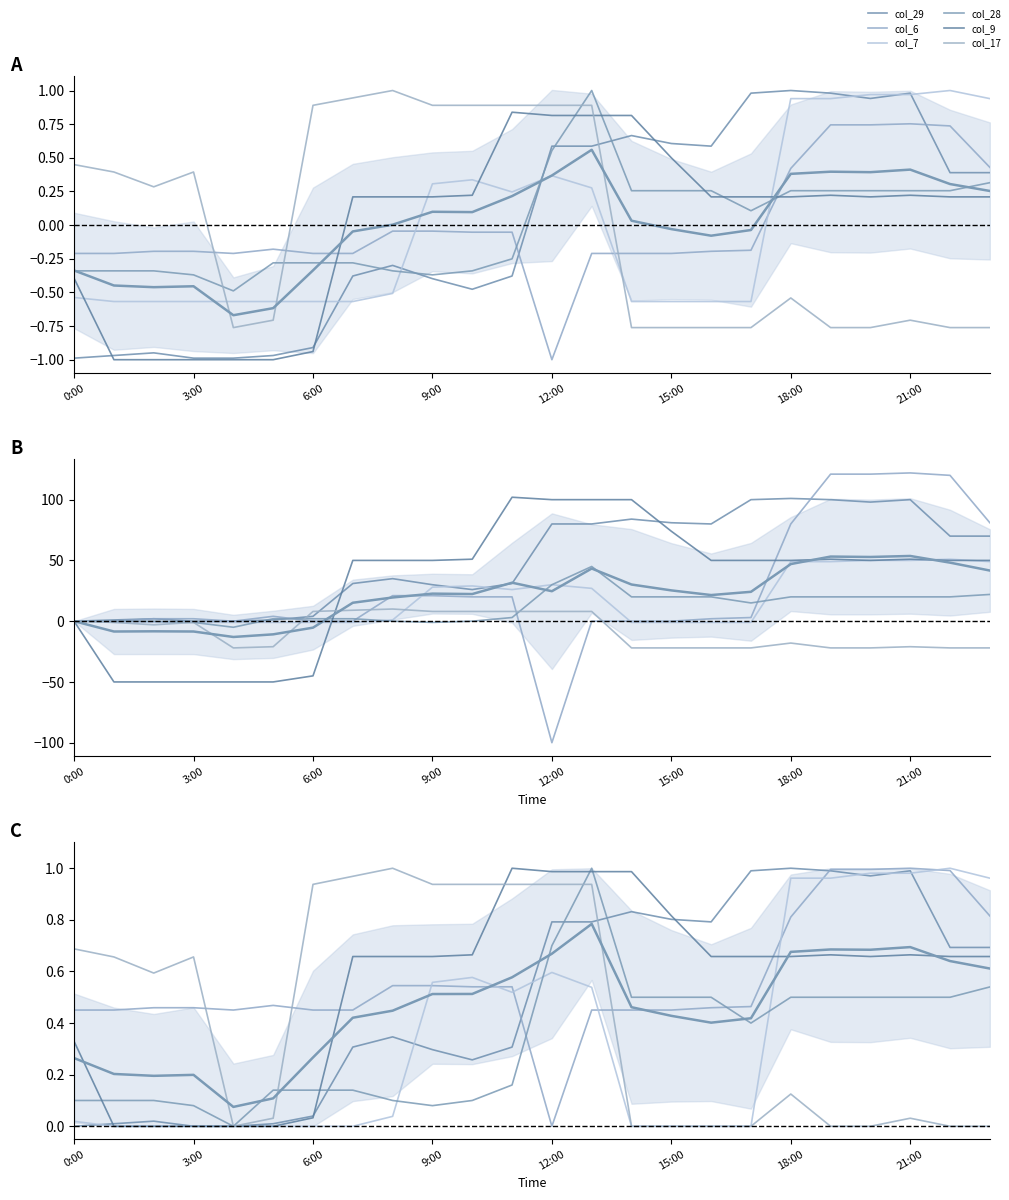

Is this an area chart (filled region under the line)?

No